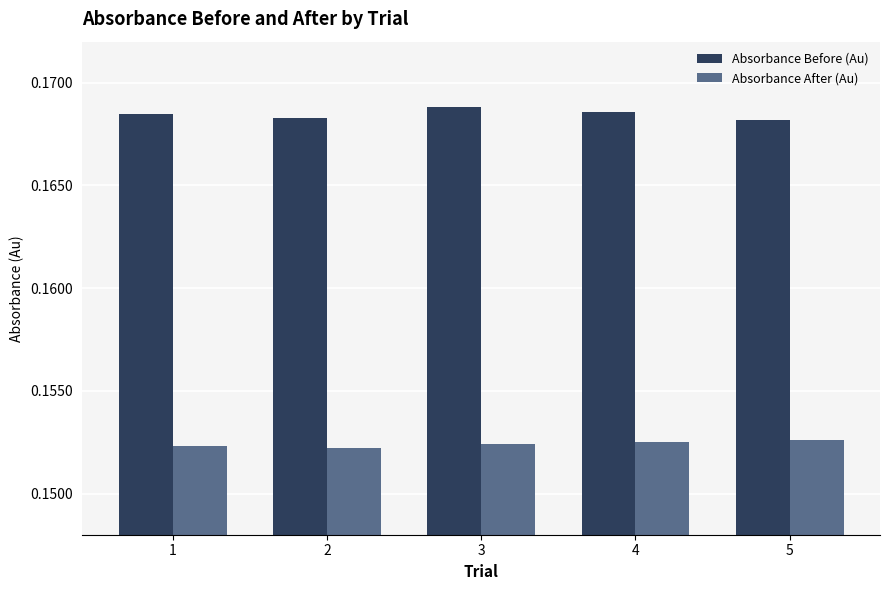

Rank the series by their maximum value, from highest to lowest.

Absorbance Before (Au), Absorbance After (Au)